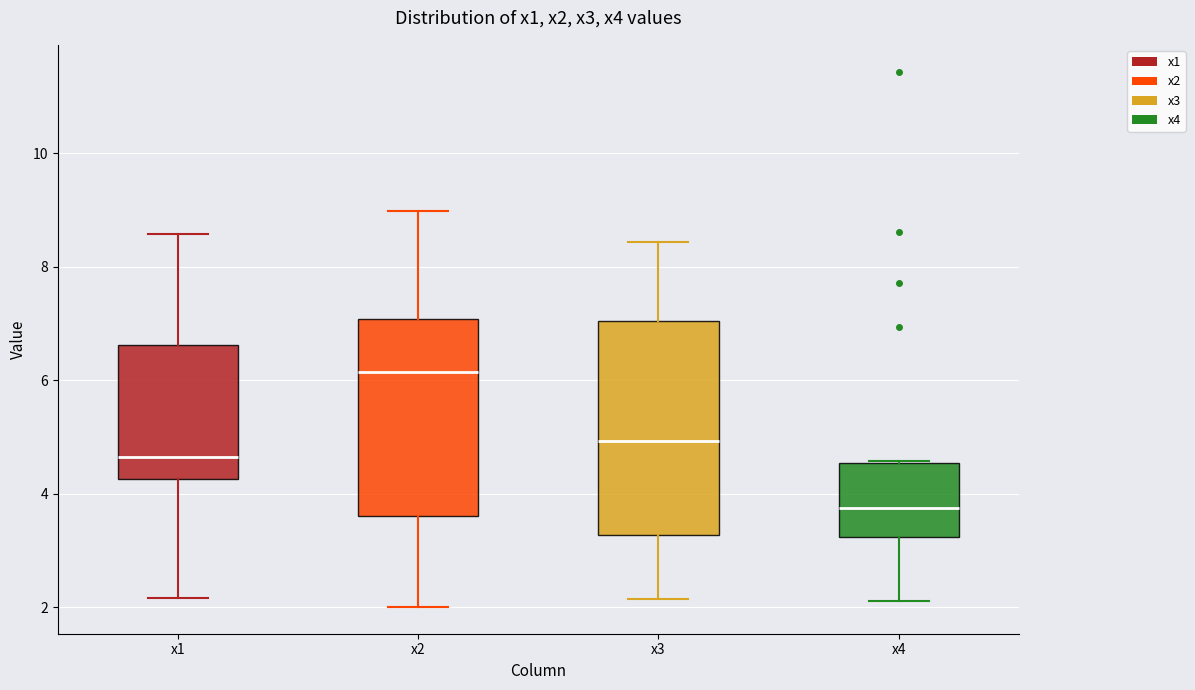

Which box's median line is the lowest?

x4